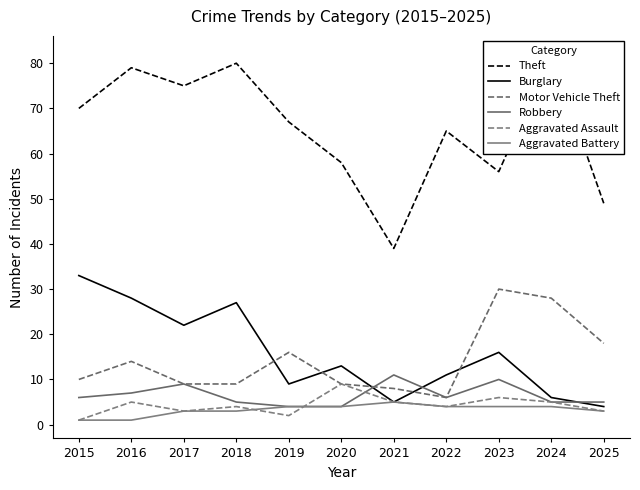

Read the Robbery value at 2020.

4